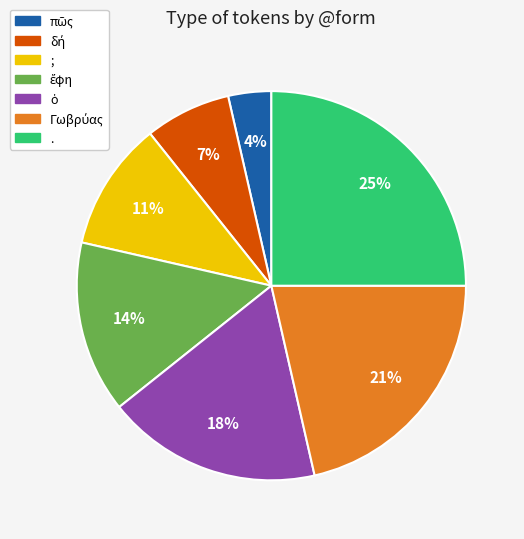

Does ; represent more than half of the total?

No